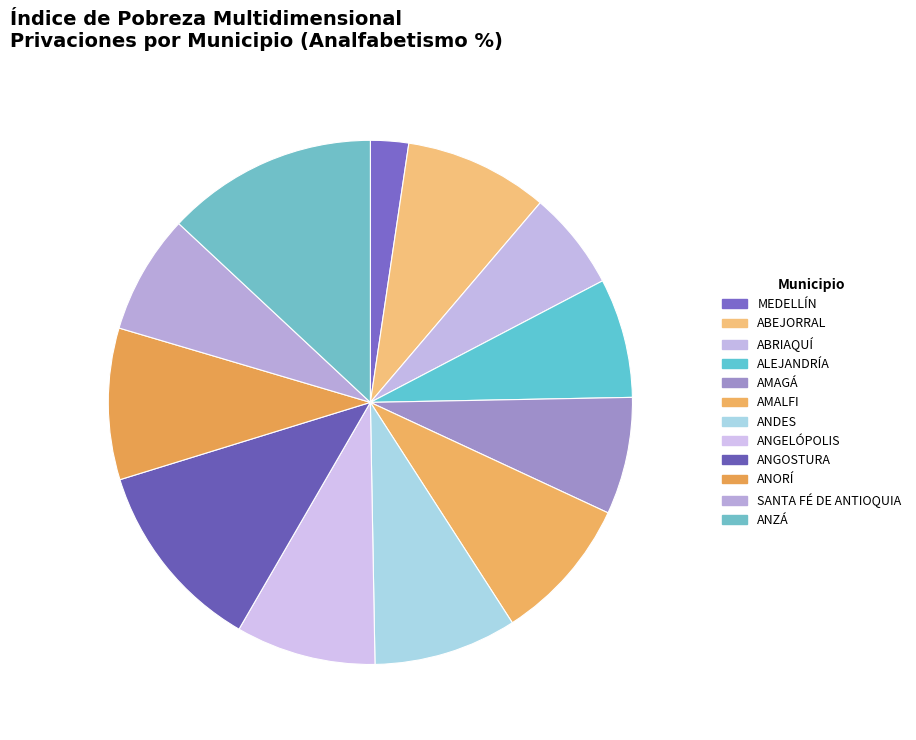

To the nearest percent, what is the difference between the AMALFI and AMAGÁ slice percentages?

2%